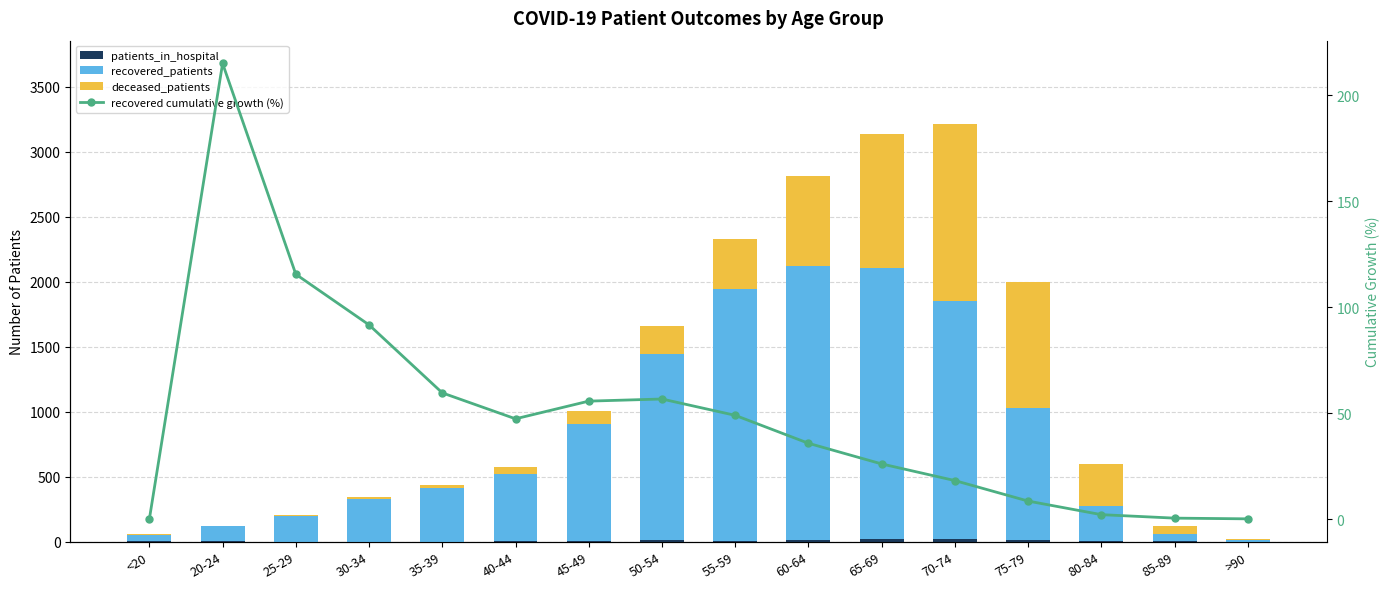

What are all the series names shown in the legend?

patients_in_hospital, recovered_patients, deceased_patients, recovered cumulative growth (%)